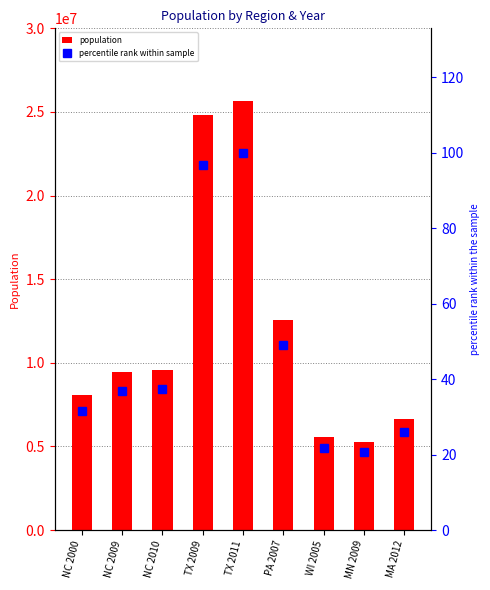

How many series are shown in this chart?

2